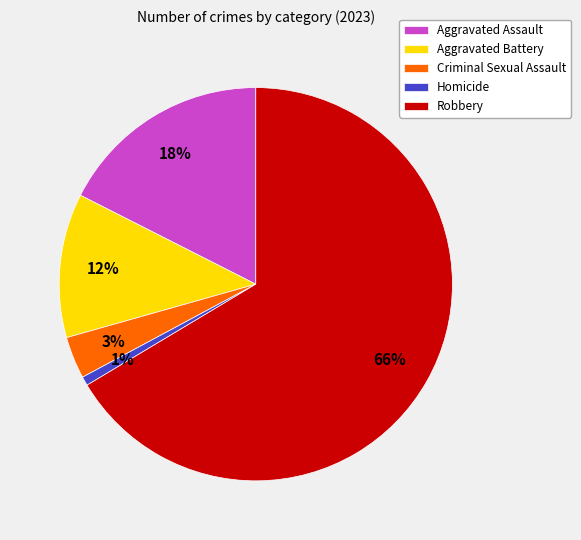

True or false: Robbery accounts for 54% of the total.

False